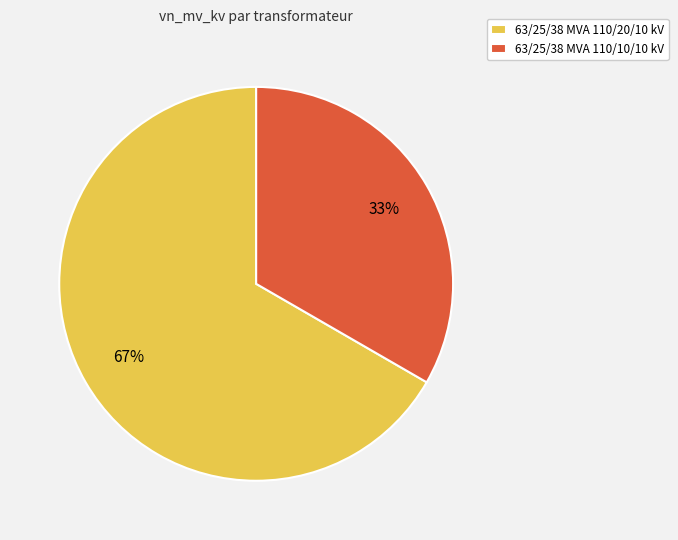

To the nearest percent, what portion does 63/25/38 MVA 110/10/10 kV represent?

33%